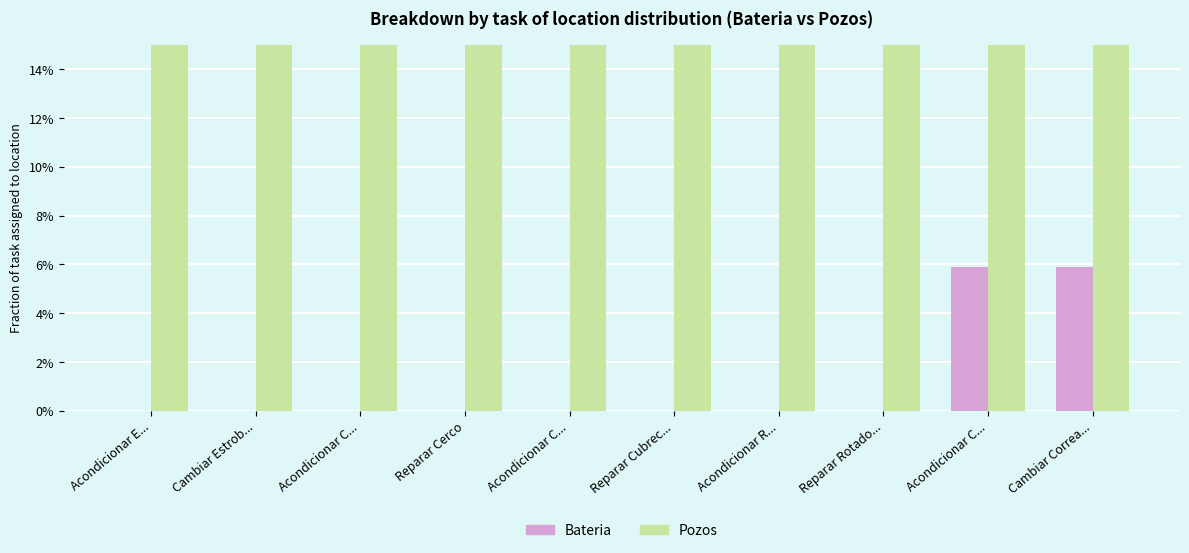

How many categories are shown in the chart?

10